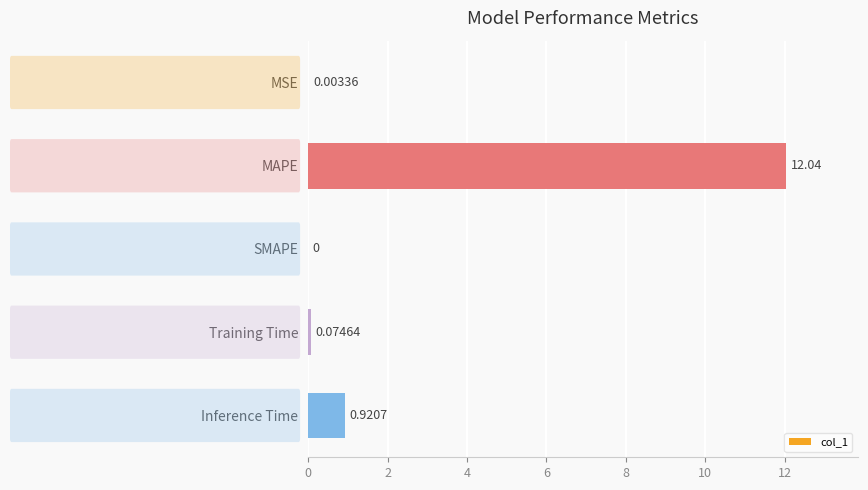

Are the bars horizontal?

Yes